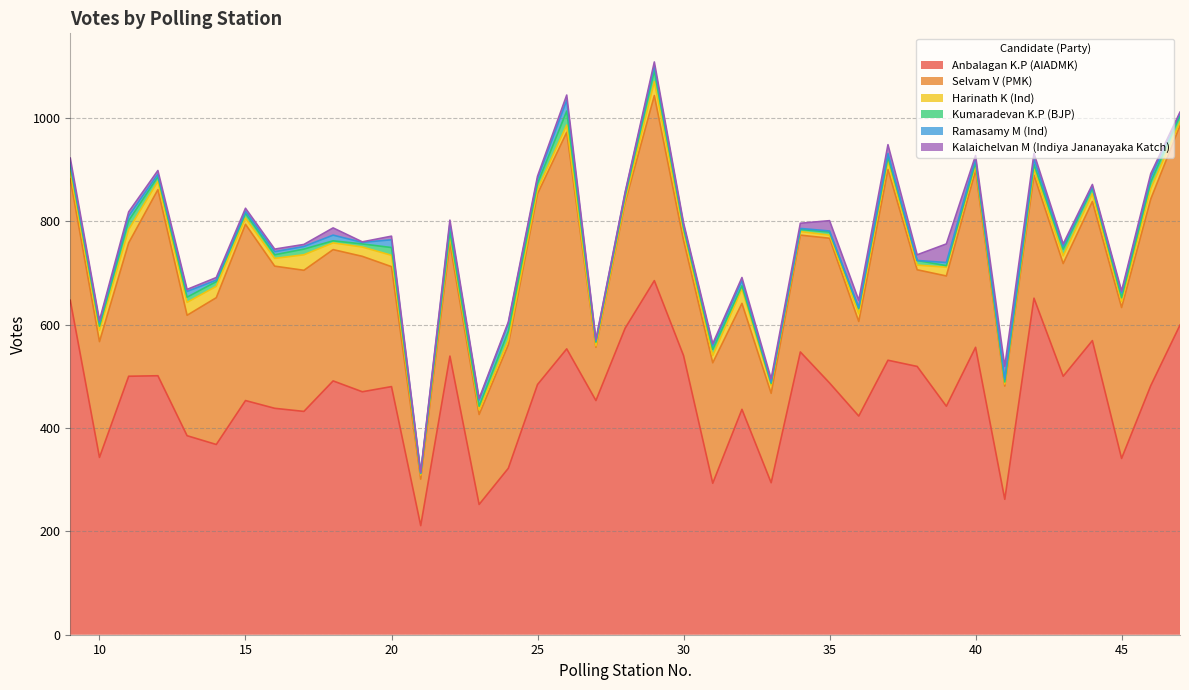

What is the lowest value of the Kumaradevan K.P (BJP) series?

3